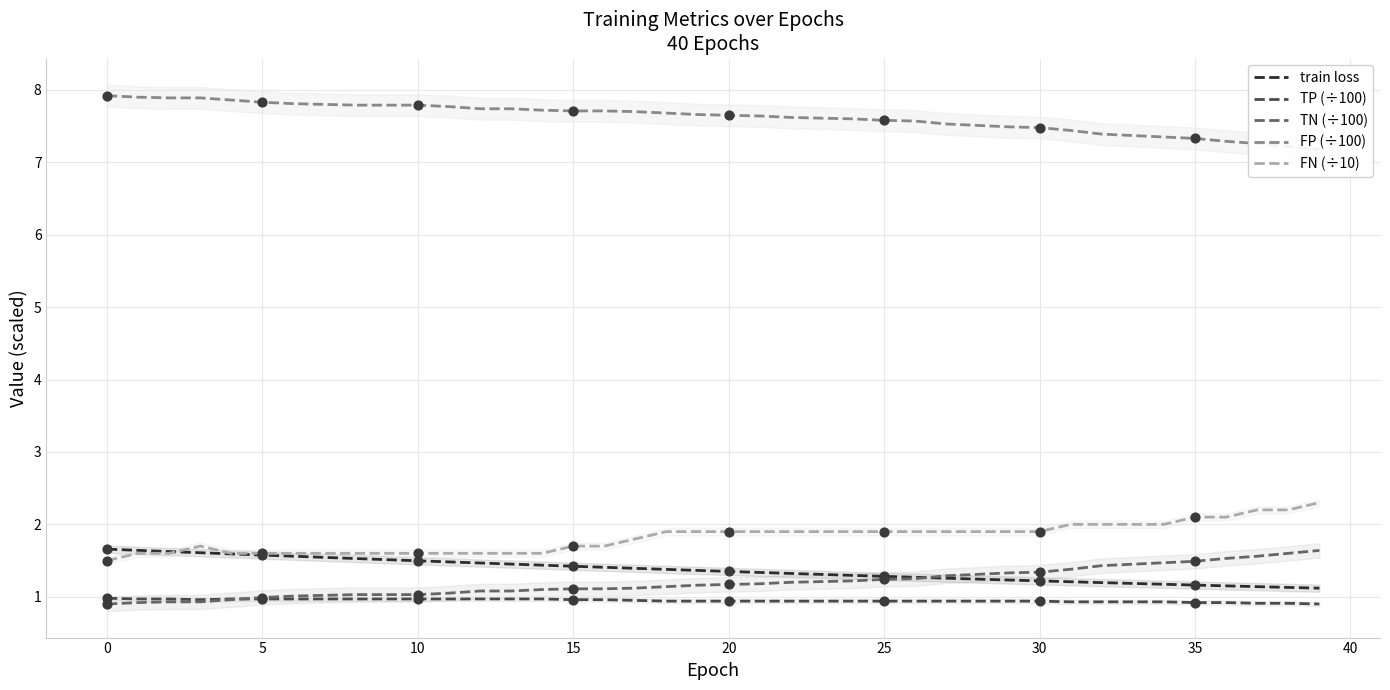

At which category is the sum across all series the highest?

39